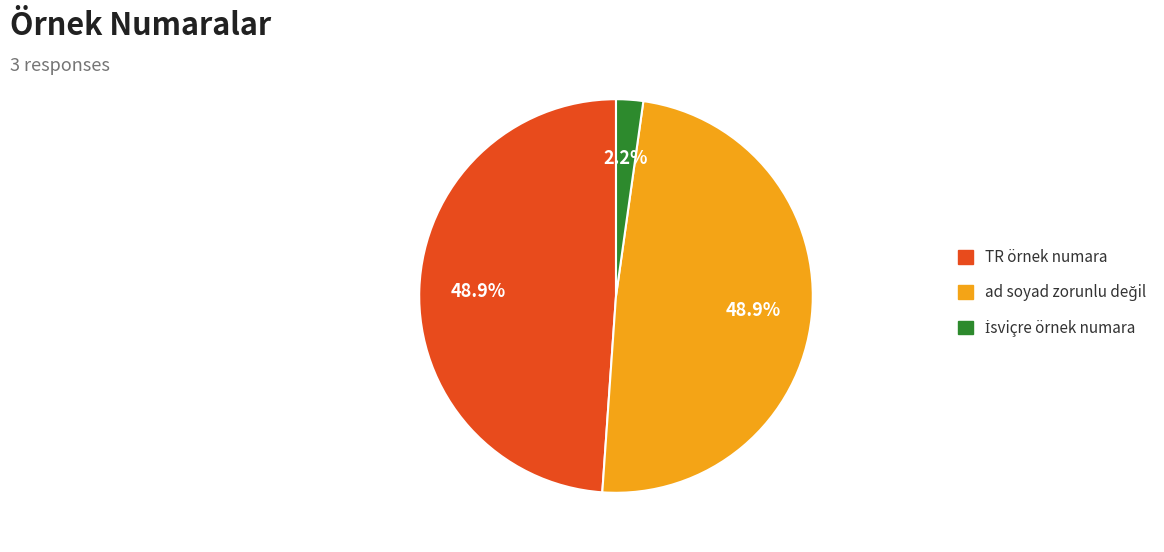

Does TR örnek numara represent more than half of the total?

No